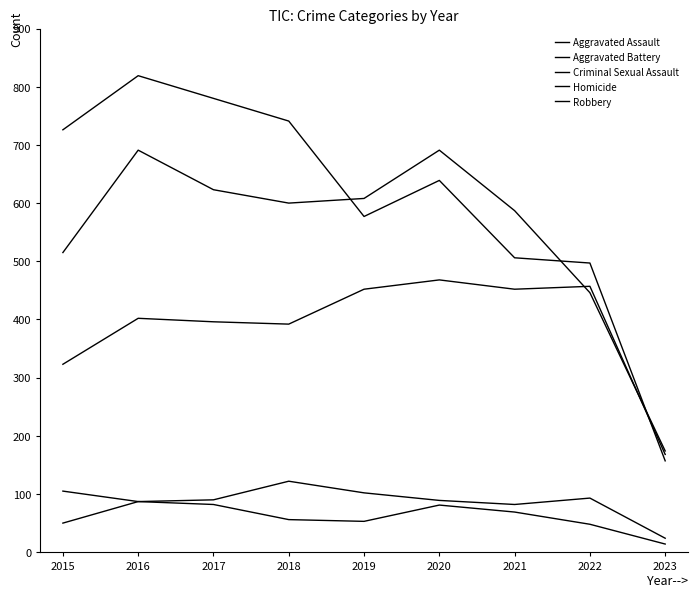

At which category does Robbery reach its first local valley?

2019